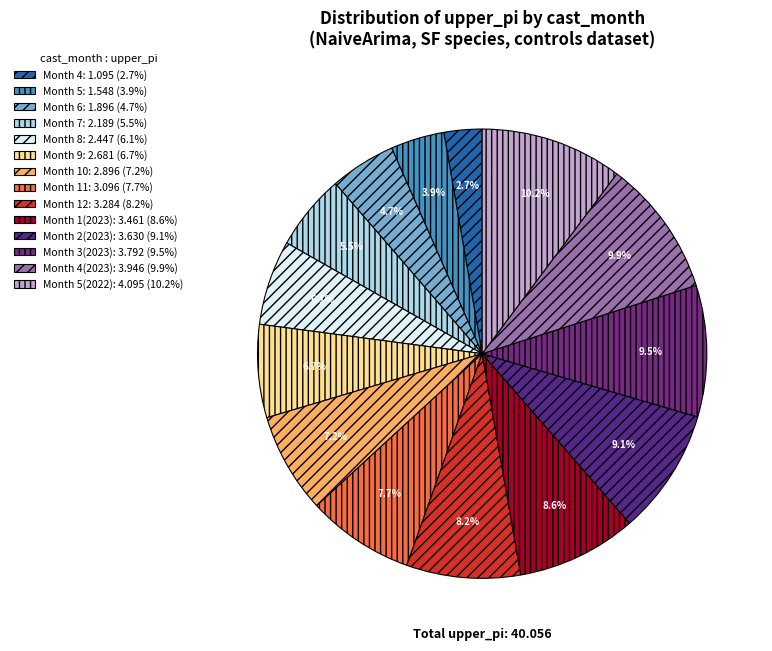

What is the largest slice in the pie chart?

5(2022)